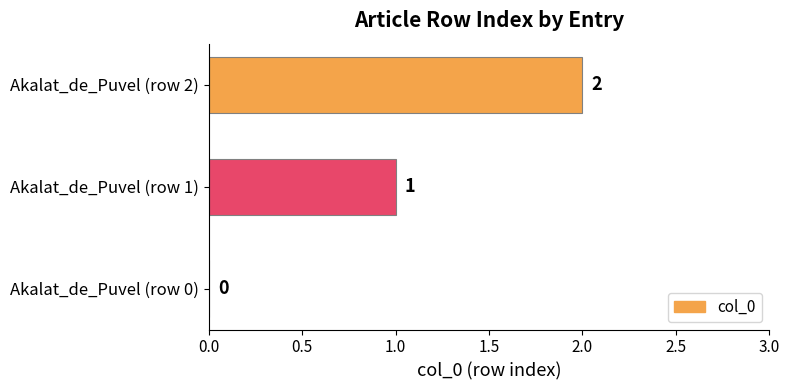

What is the change in value from Akalat_de_Puvel (row 0) to Akalat_de_Puvel (row 2)?

+2